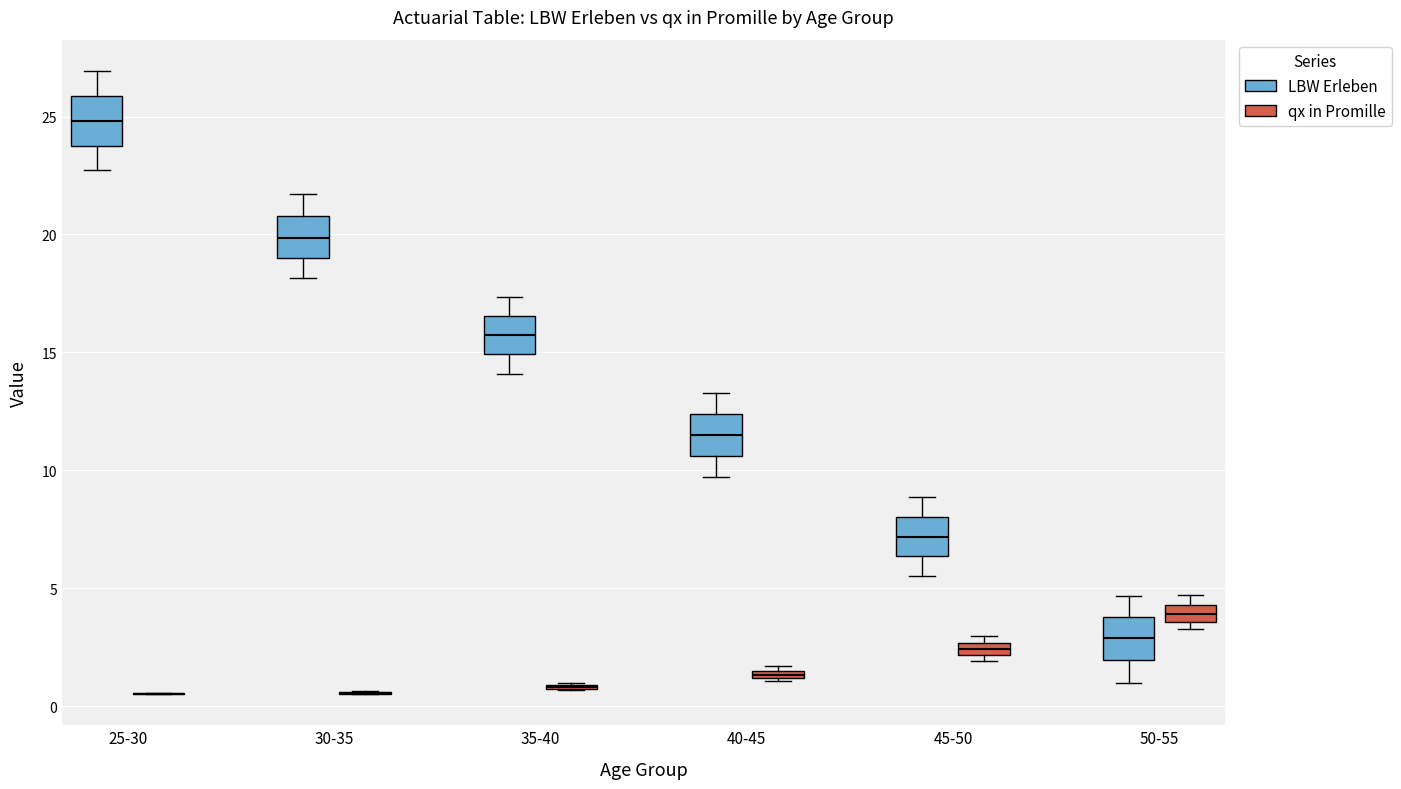

Where is the lower edge of the box for 30-35 (LBW Erleben) on the y-axis? The values are not printed on the chart, so give them approximately, as read against the axis.

19.0